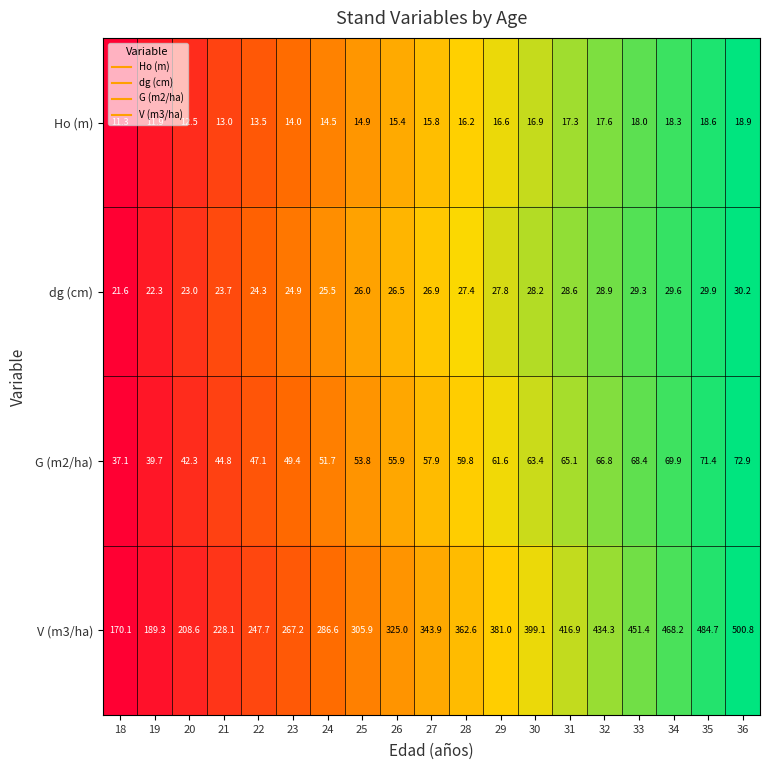

Which series has the largest total across all categories?

V (m3/ha)